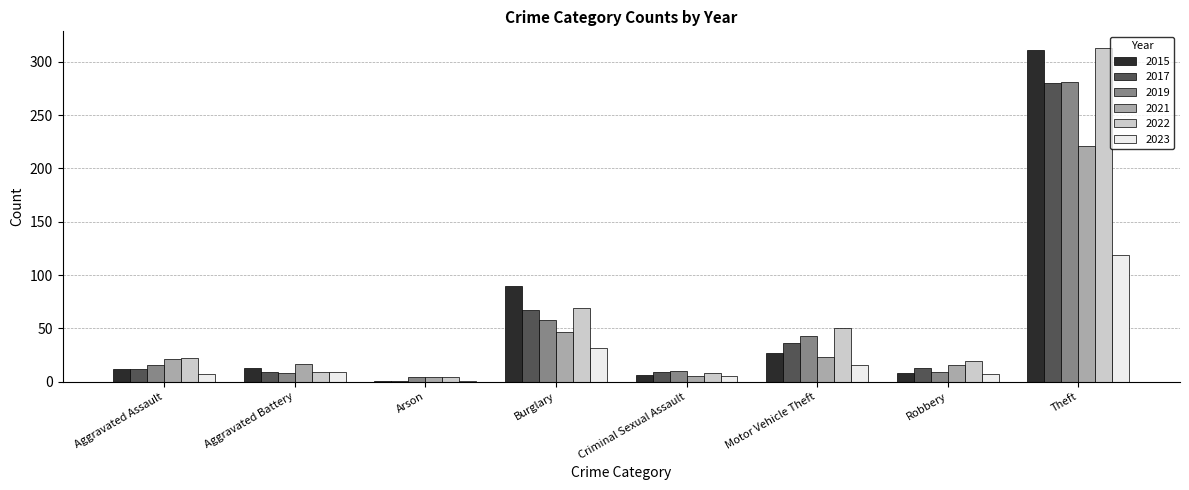

What value does the 2015 series have at Aggravated Battery?

13